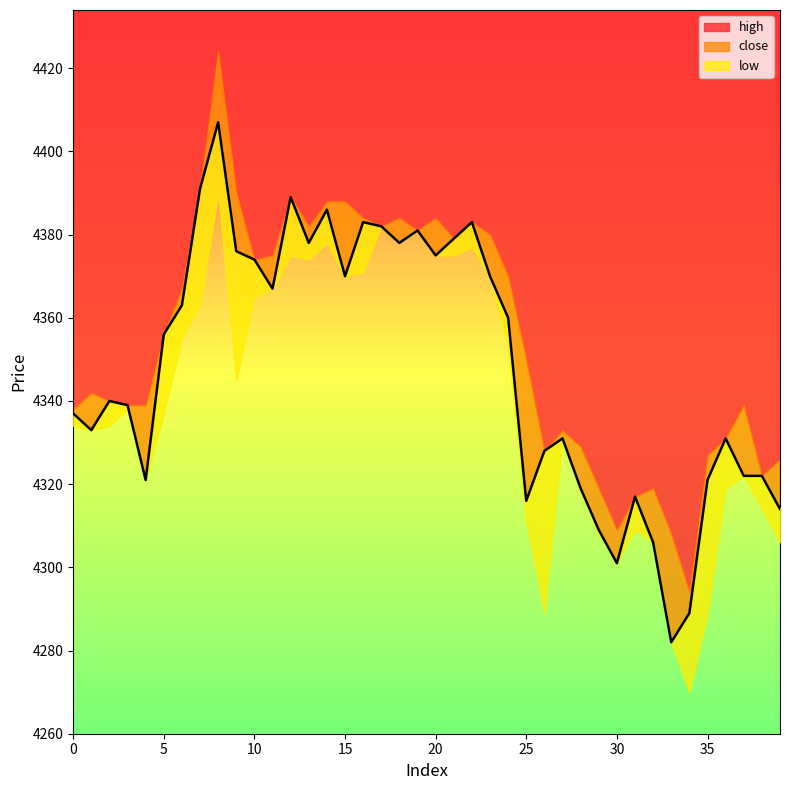

Is the value of close at 37 greater than the value of high at 6?

No